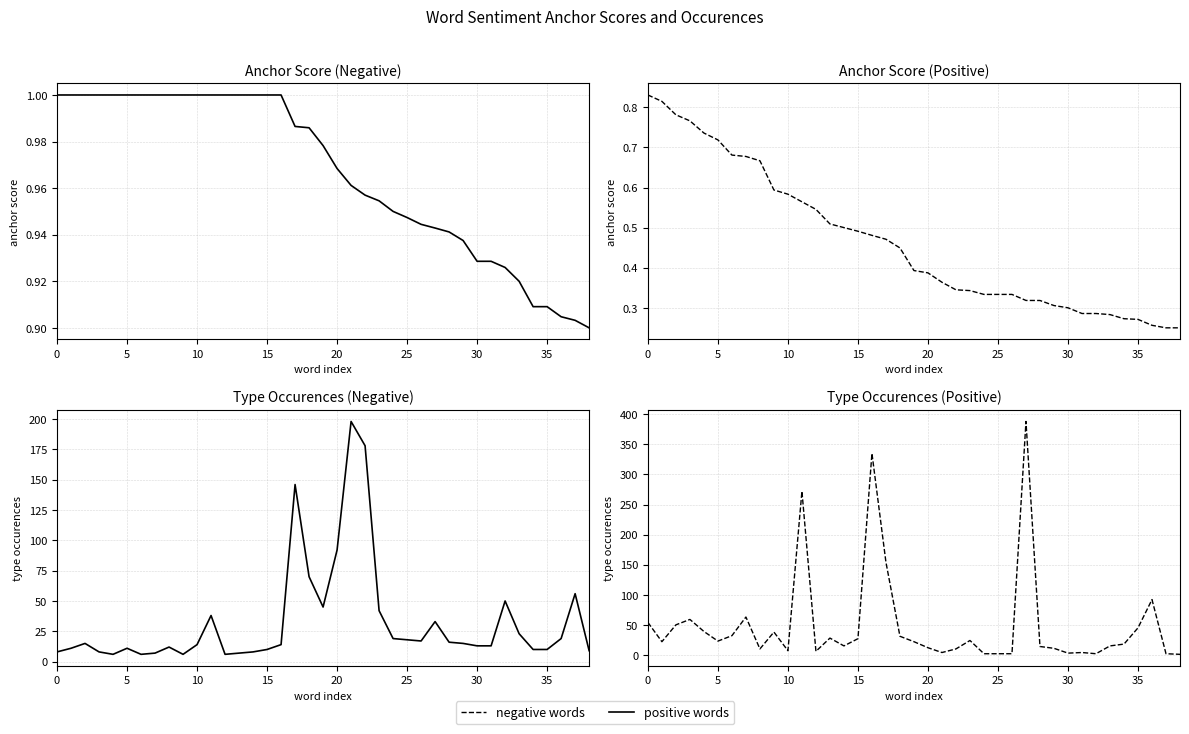

Rank the series by their maximum value, from lowest to highest.

anchor score (positive), anchor score (negative), type occurences (negative), type occurences (positive)